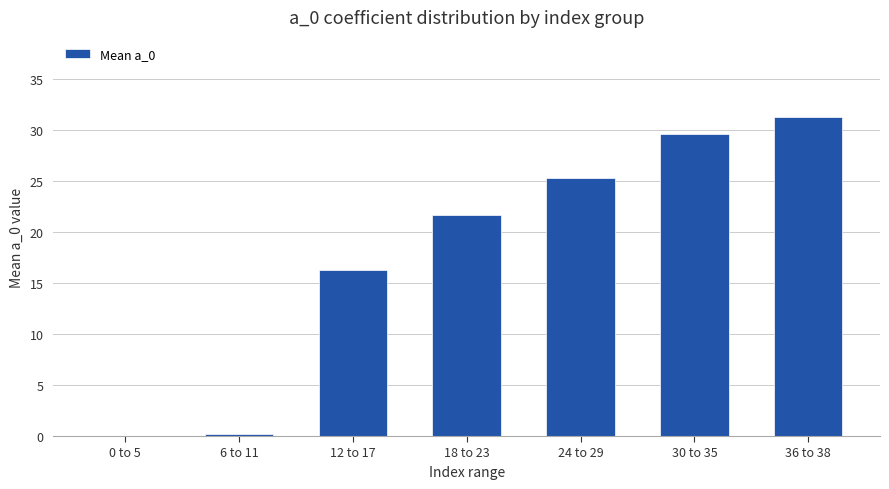

What is the ratio of the value at 30 to 35 to the value at 36 to 38?

0.9